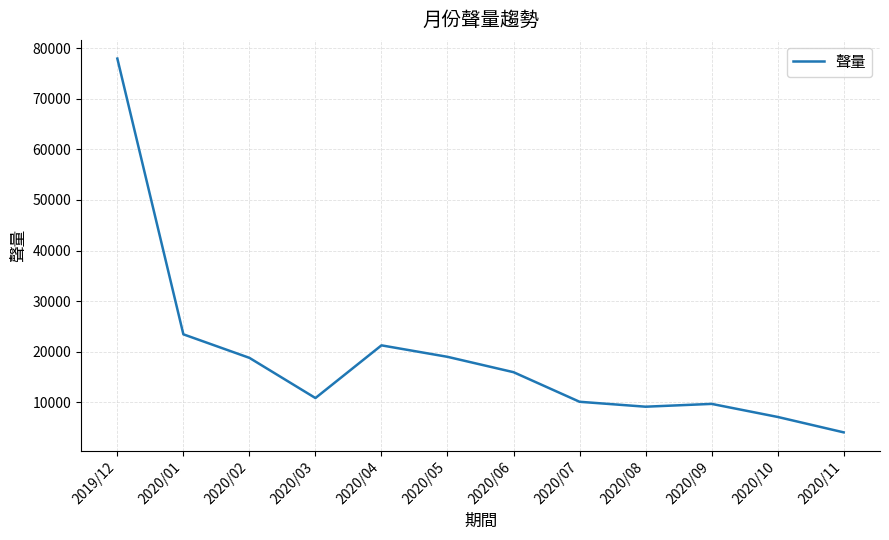

Is it true that the value at 2020/09 is 9677?

True